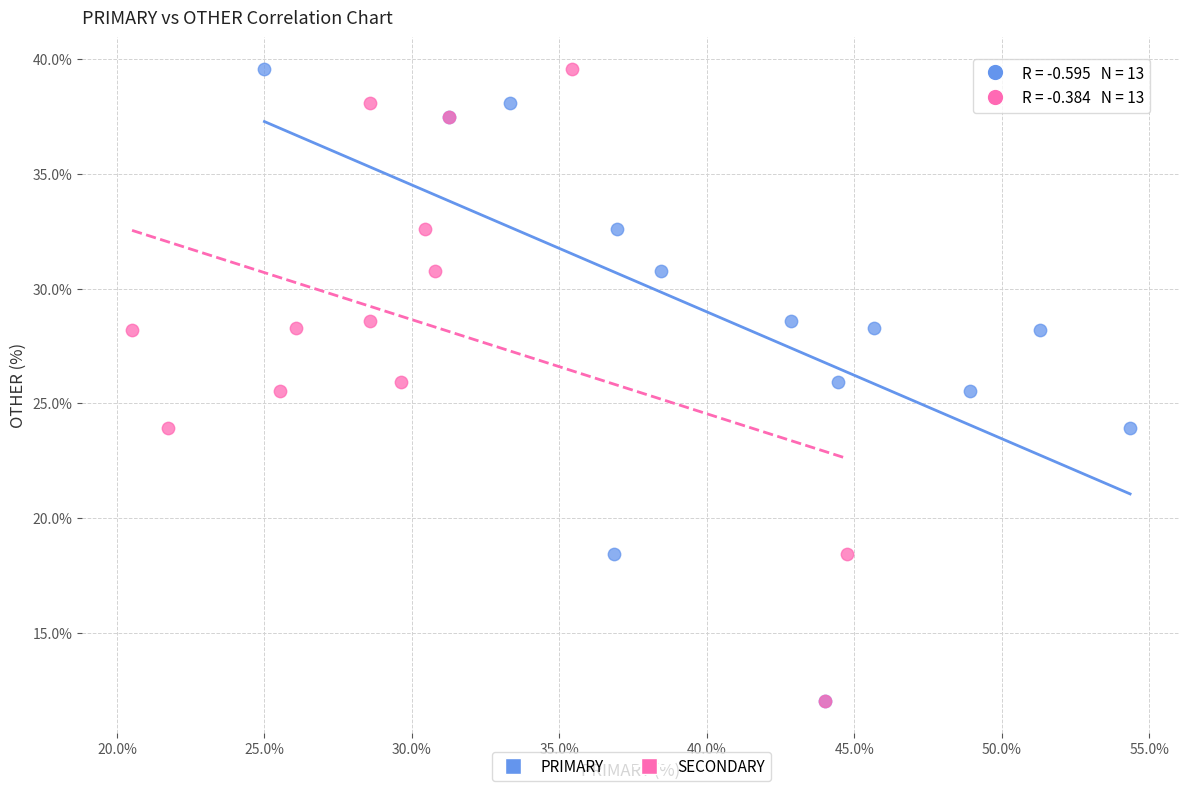

What are all the series names shown in the legend?

PRIMARY, SECONDARY